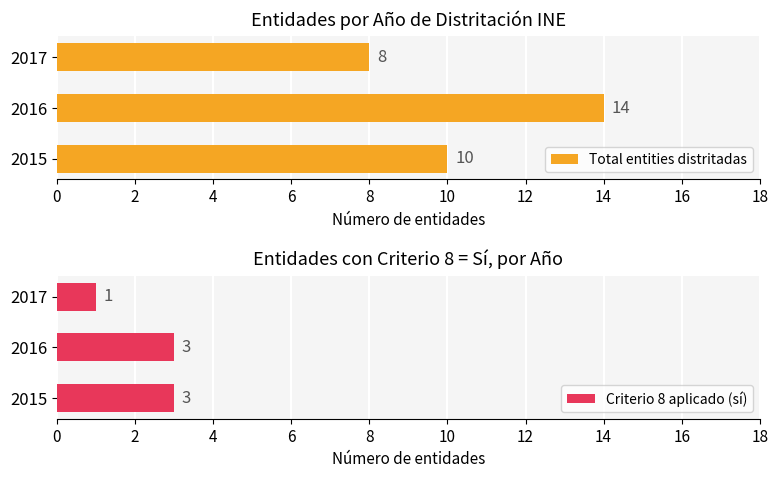

True or false: Criterio 8 aplicado (sí) has a value of 3 at 2016.

True